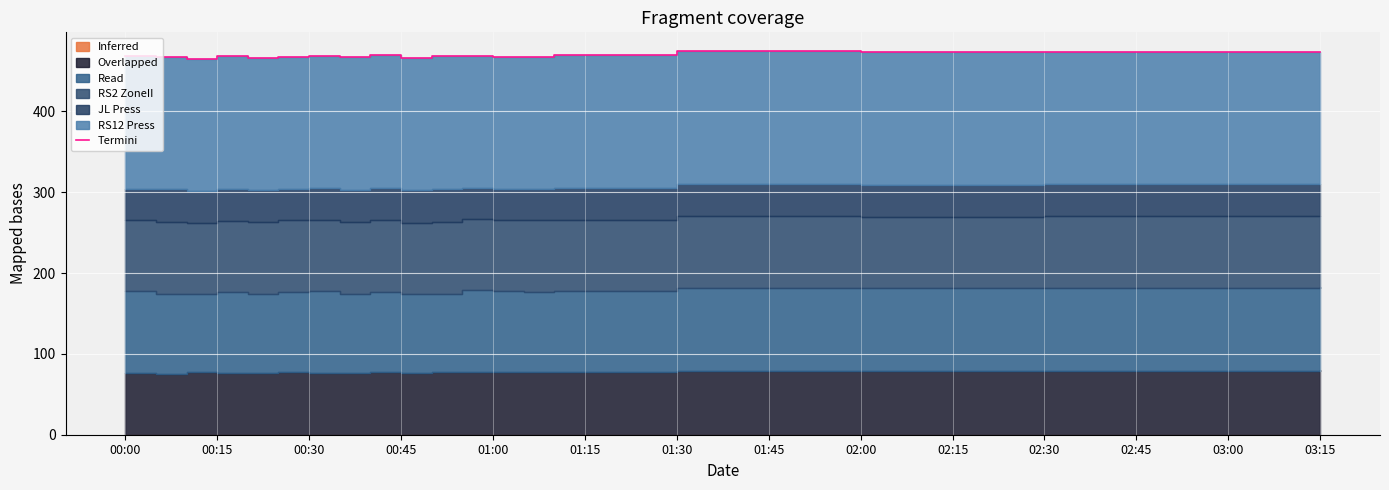

Reading left to right, list all the values displayed in this chart.

468.4	467.3	464.9	468.1	466.2	467.2	468.9	466.8	469.4	466.2	468.1	468.7	467.9	467.9	469.5	474.1	473.0	474.0	473.2	473.7